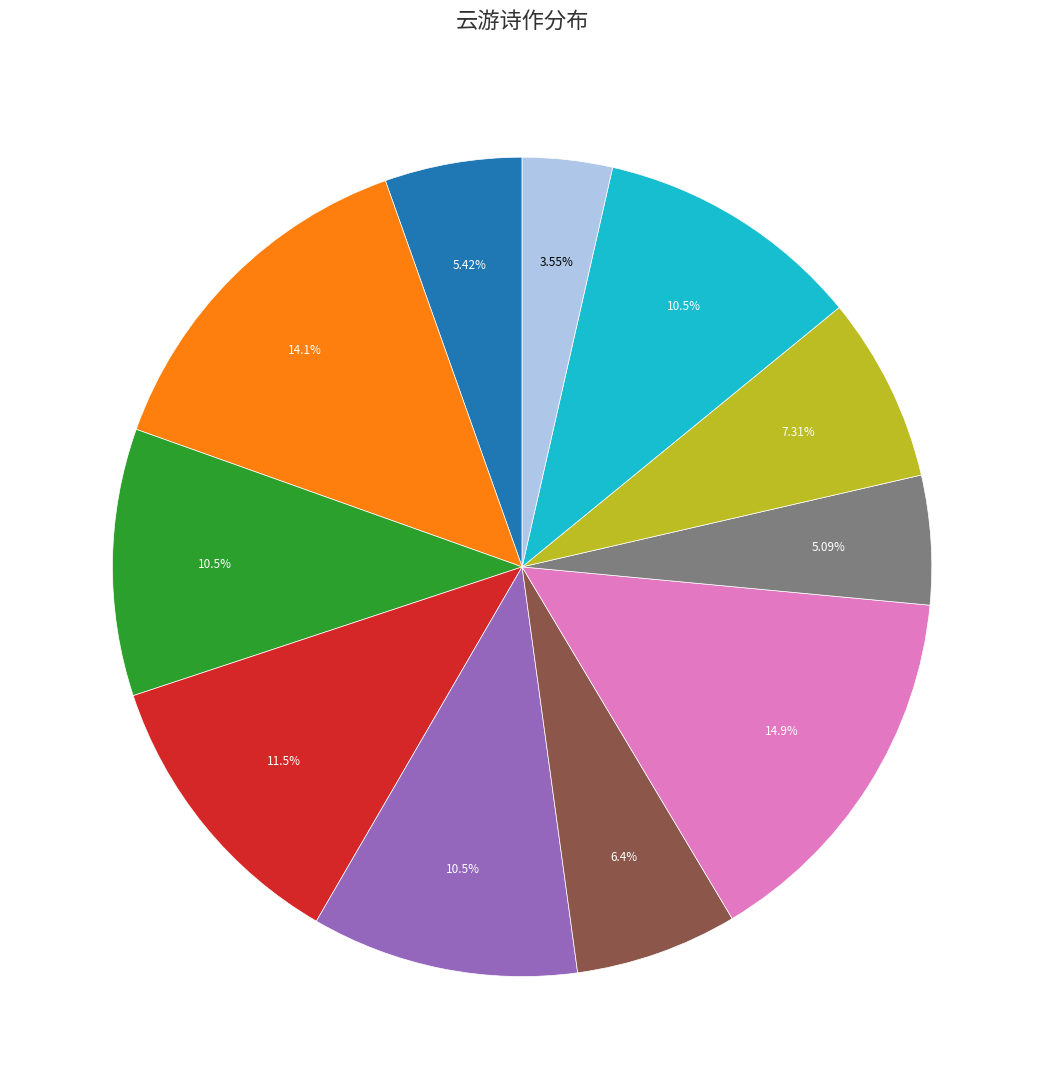

Count the number of slices in the pie.

11